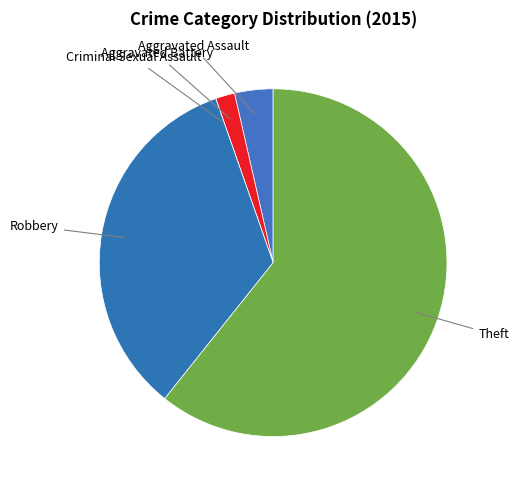

What is the largest slice in the pie chart?

Theft